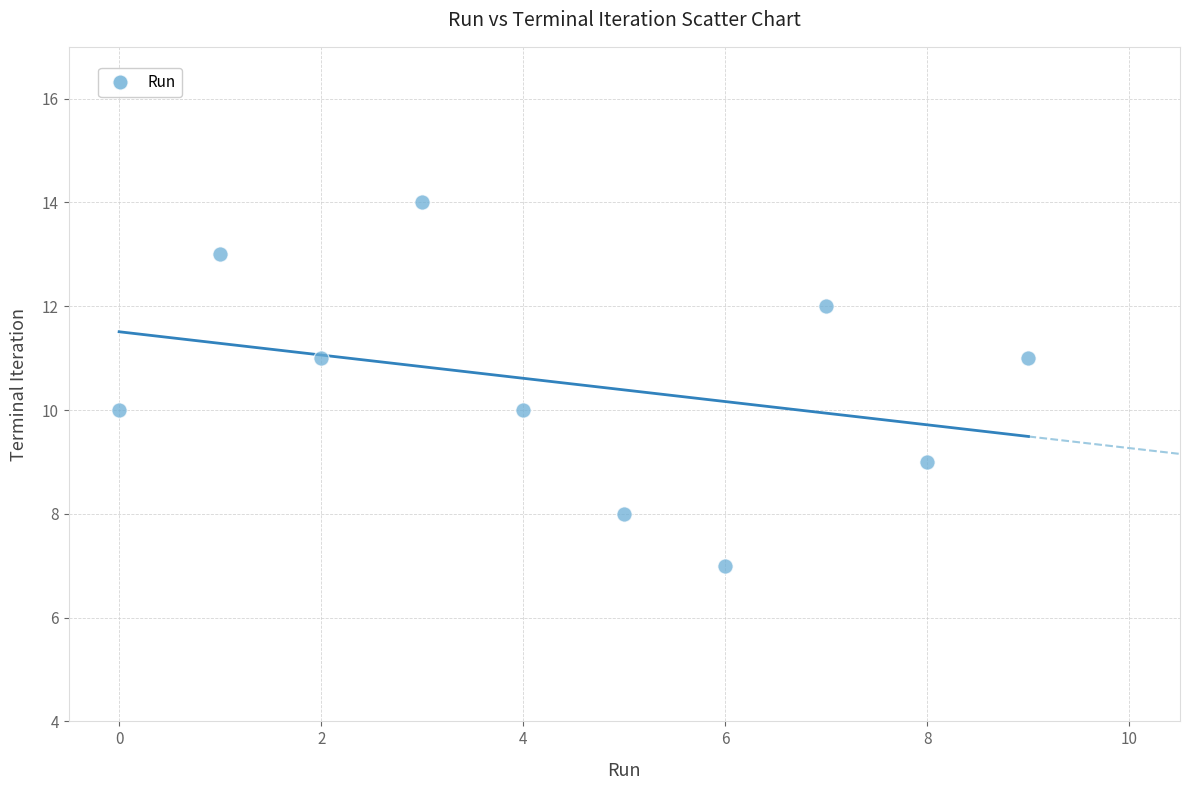

What is the range of Y values (max minus min)?

7